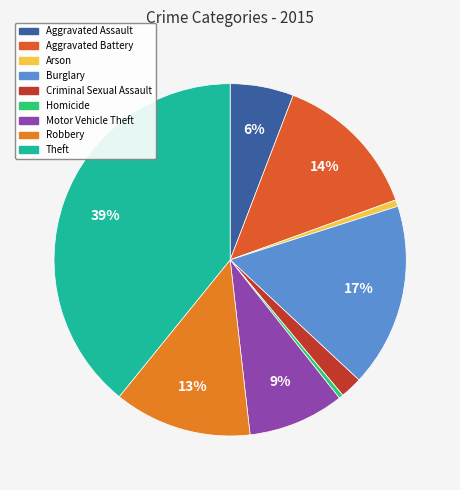

To the nearest percent, what portion does Aggravated Battery represent?

14%